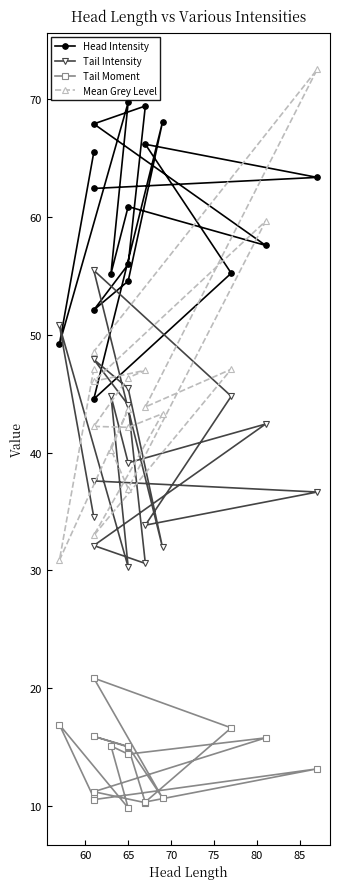

At which category does Mean Grey Level reach its first local valley?

60